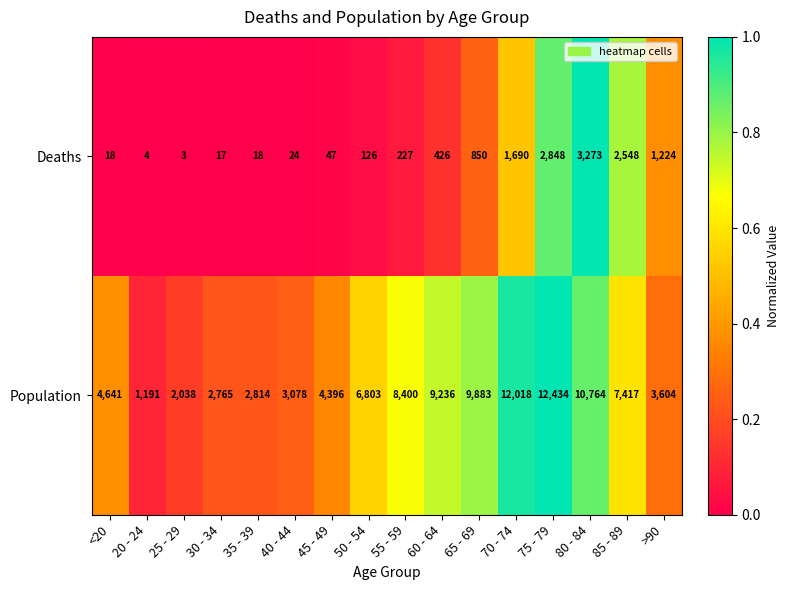

Rank the series by their maximum value, from highest to lowest.

Population, Deaths